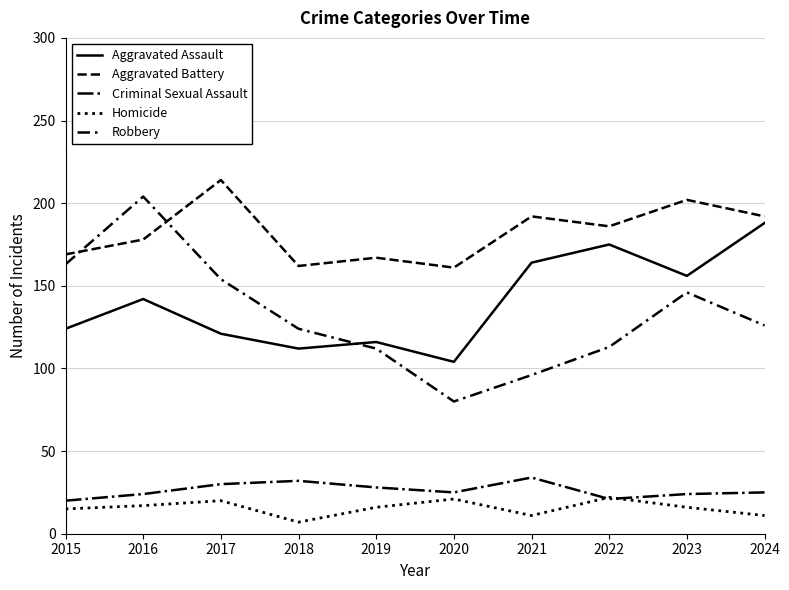

At which label is Aggravated Assault closest to 146?

2016